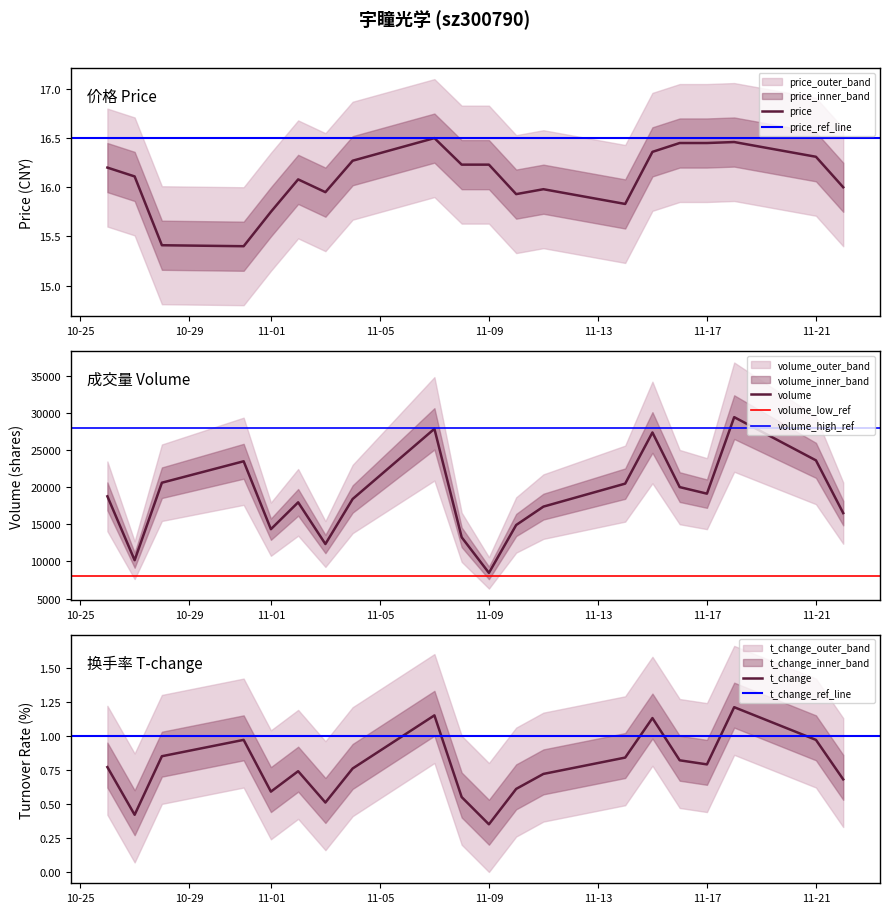

How many data points does each series have?

20